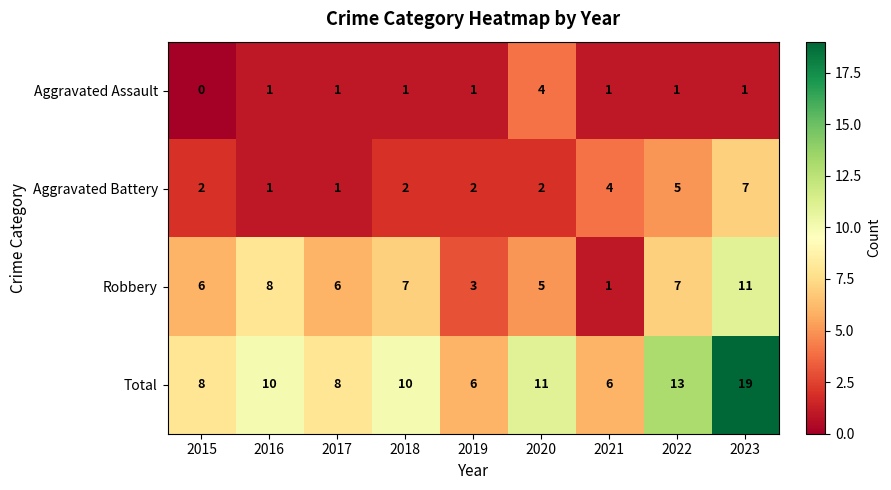

Rank the series at 2022 from lowest to highest value.

Aggravated Assault, Aggravated Battery, Robbery, Total